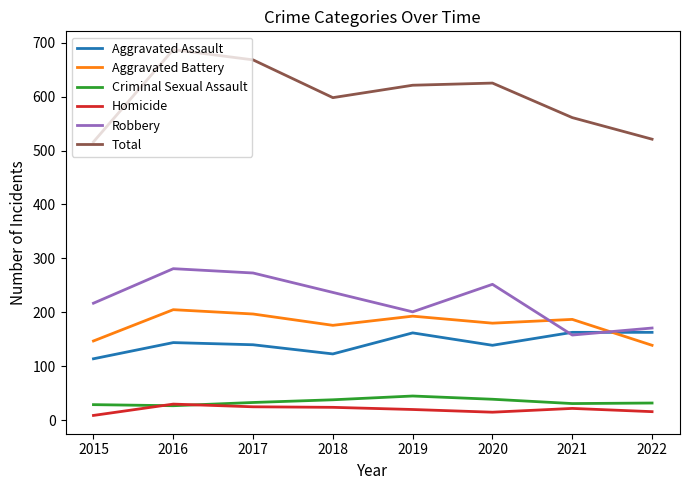

What is the average value of the Robbery series?

224